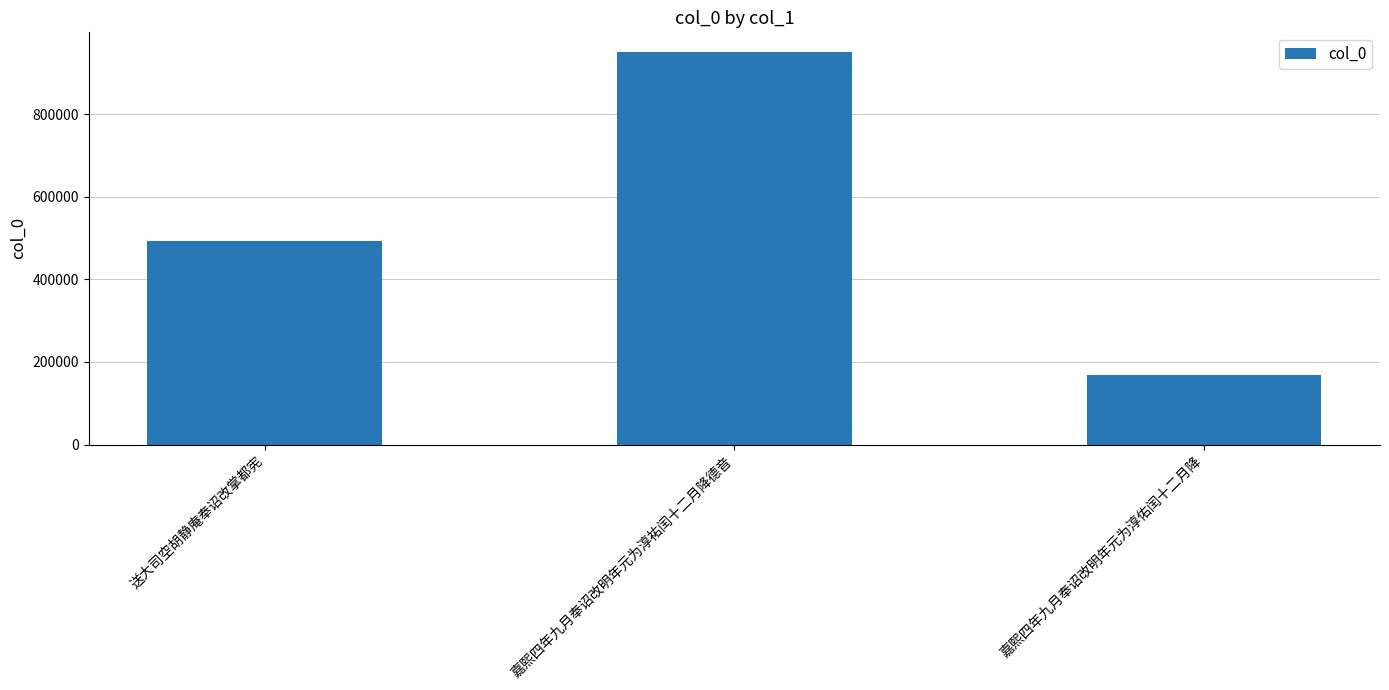

What value does the data have at 嘉熙四年九月奉诏改明年元为淳佑闰十二月降, to the nearest 50?

168350